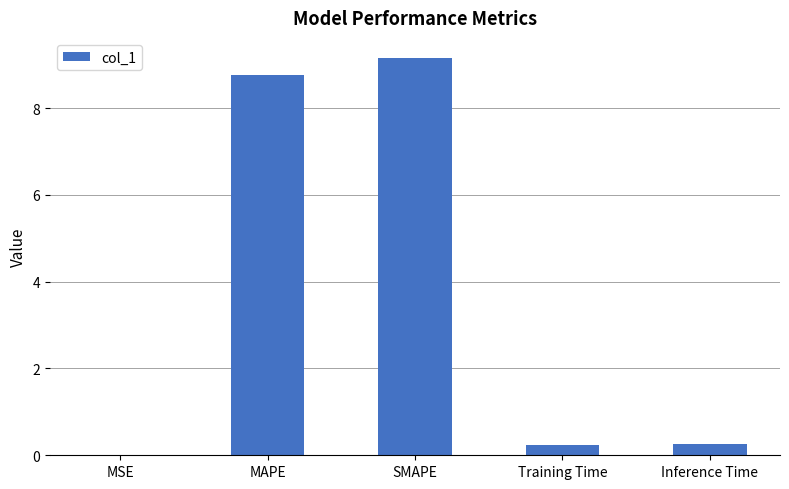

What is the sum of all values?

18.4